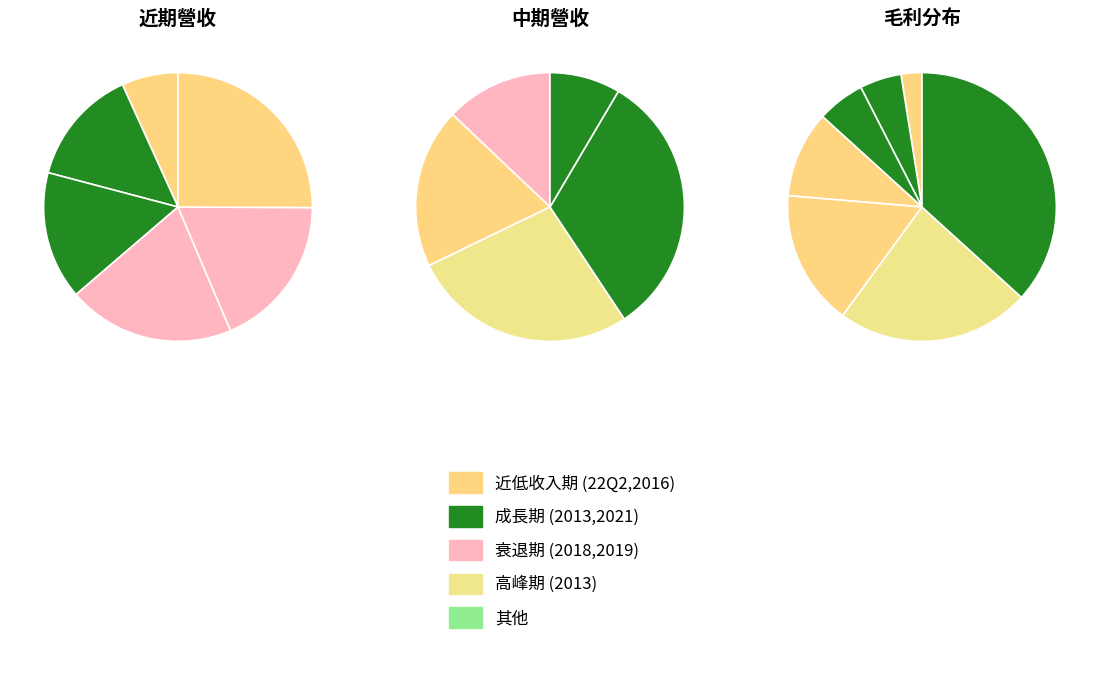

What portion of the pie excludes 2013?

81.4%